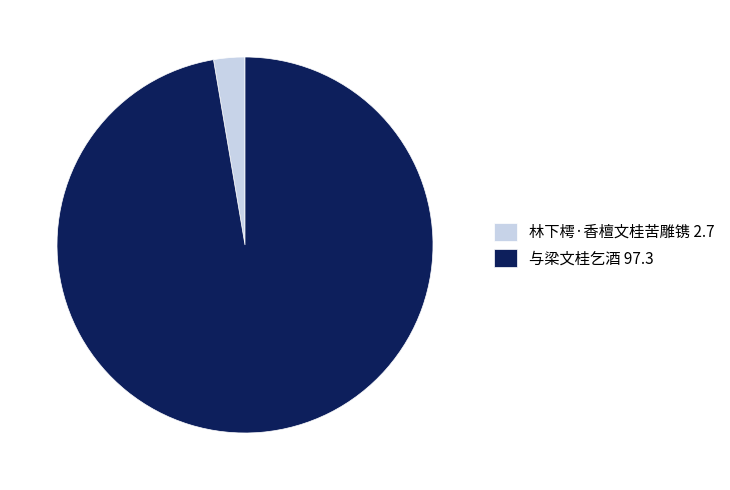

True or false: 与梁文桂乞酒 accounts for 97% of the total.

True